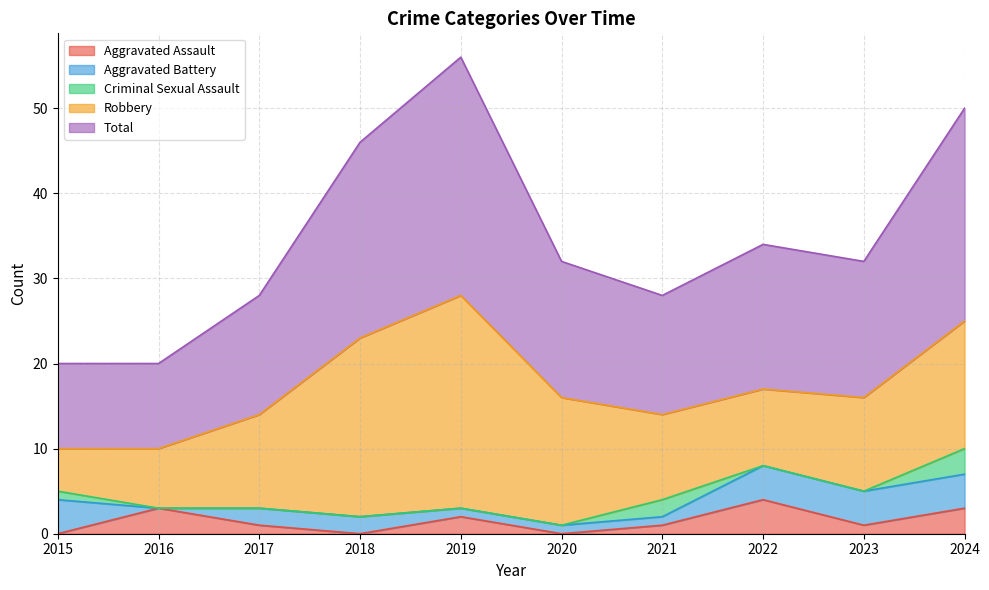

True or false: Aggravated Assault and Total cross at least once.

False